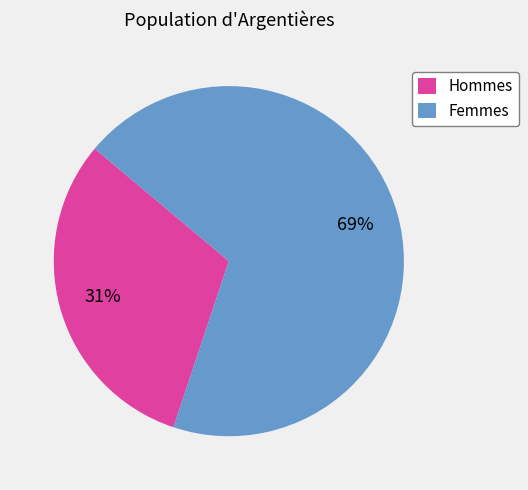

Which slice is the largest?

Femmes